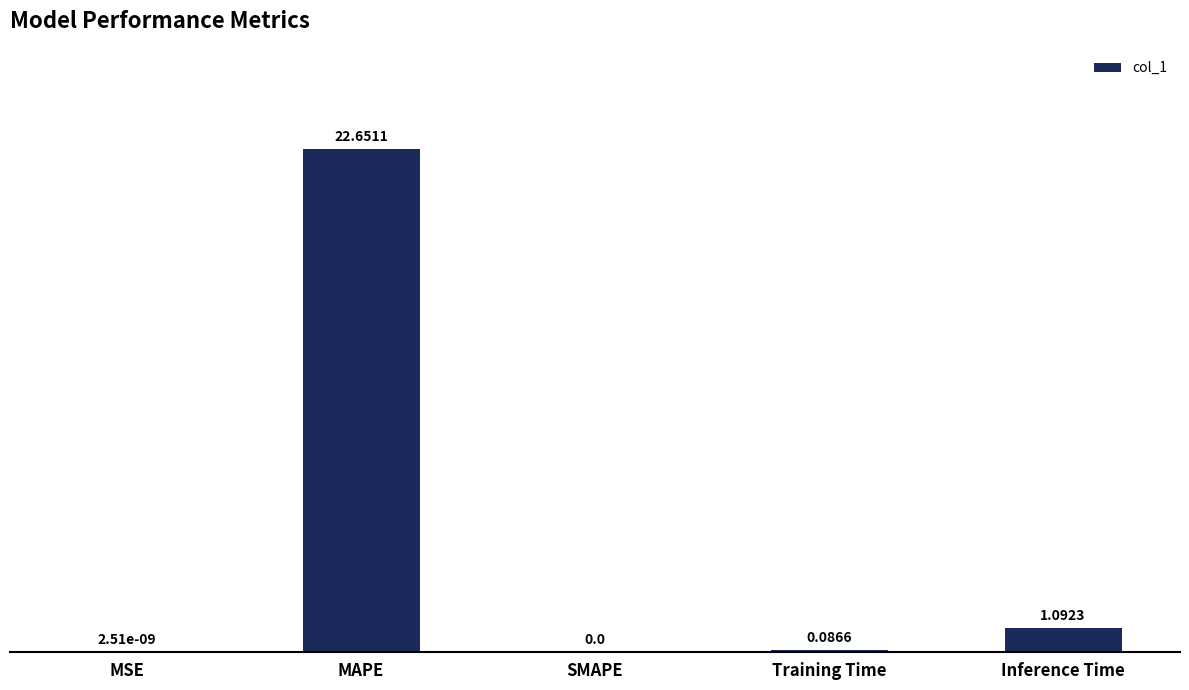

Which has a higher value, SMAPE or MAPE?

MAPE